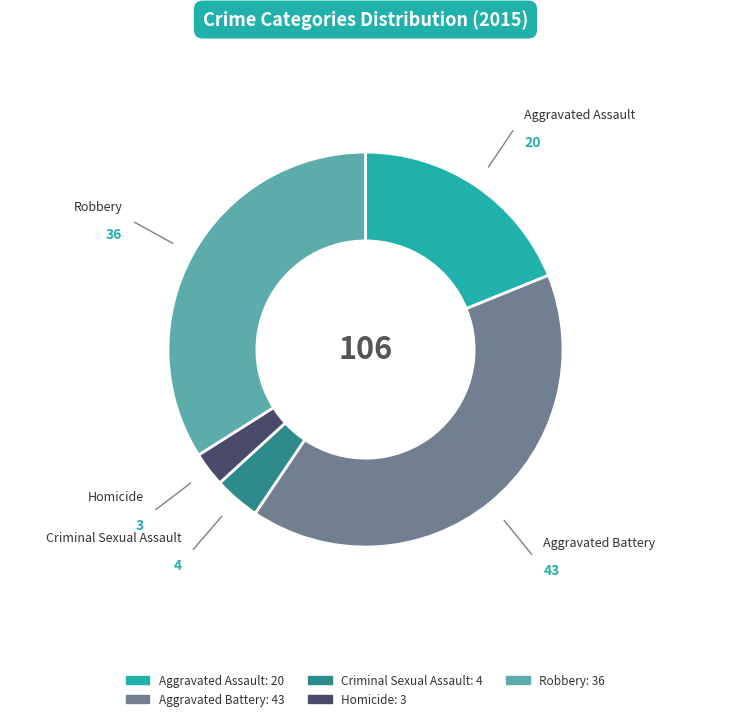

Approximately how many times larger is the value at Aggravated Battery compared to Robbery?

1.2